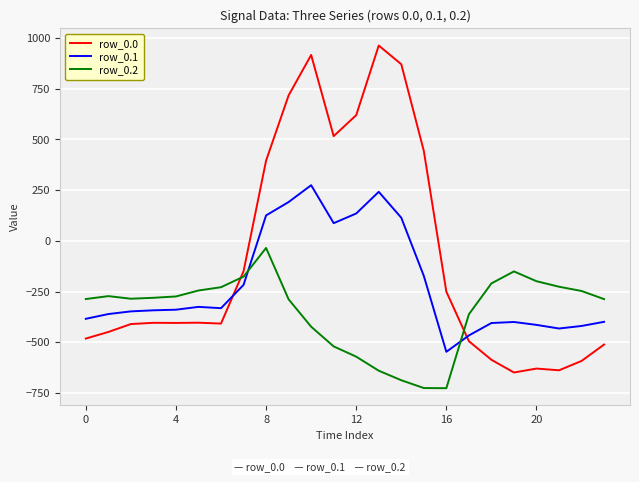

List the series in order of their peak value, highest first.

row_0.0, row_0.1, row_0.2